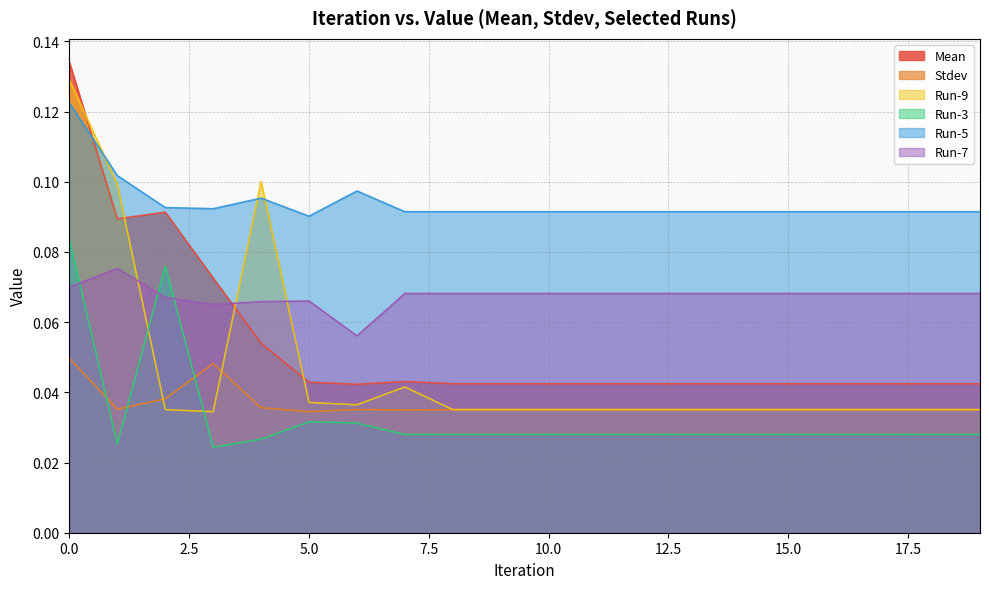

How many interior local peaks does the Mean series have?

2